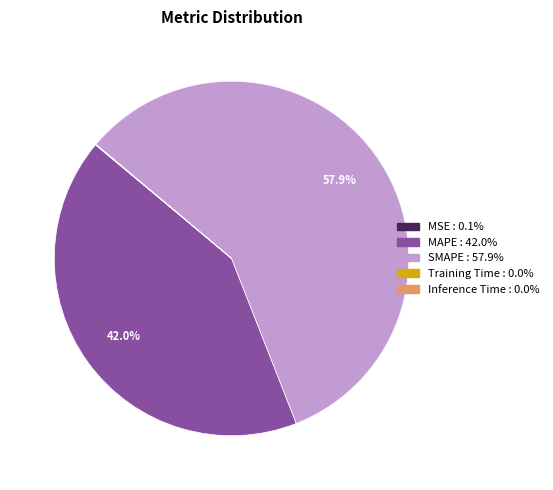

Which category has the biggest portion of the pie?

SMAPE